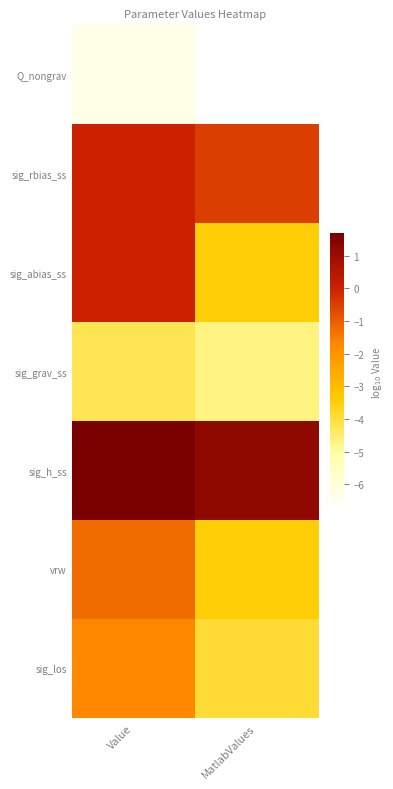

At how many categories does at least one series exceed -2?

2